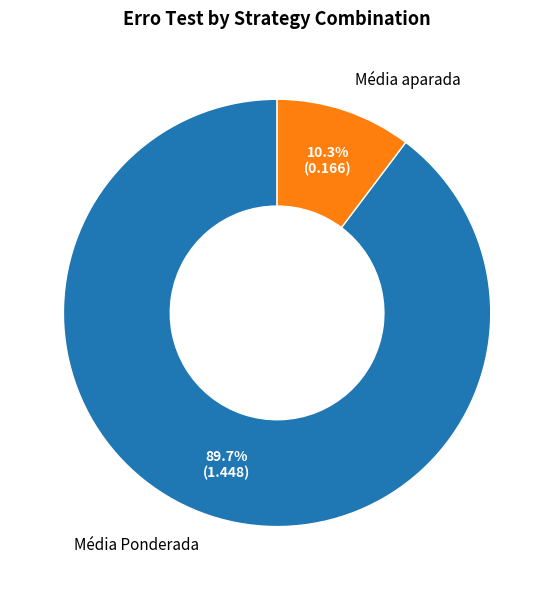

Which slice is the smallest?

Média aparada